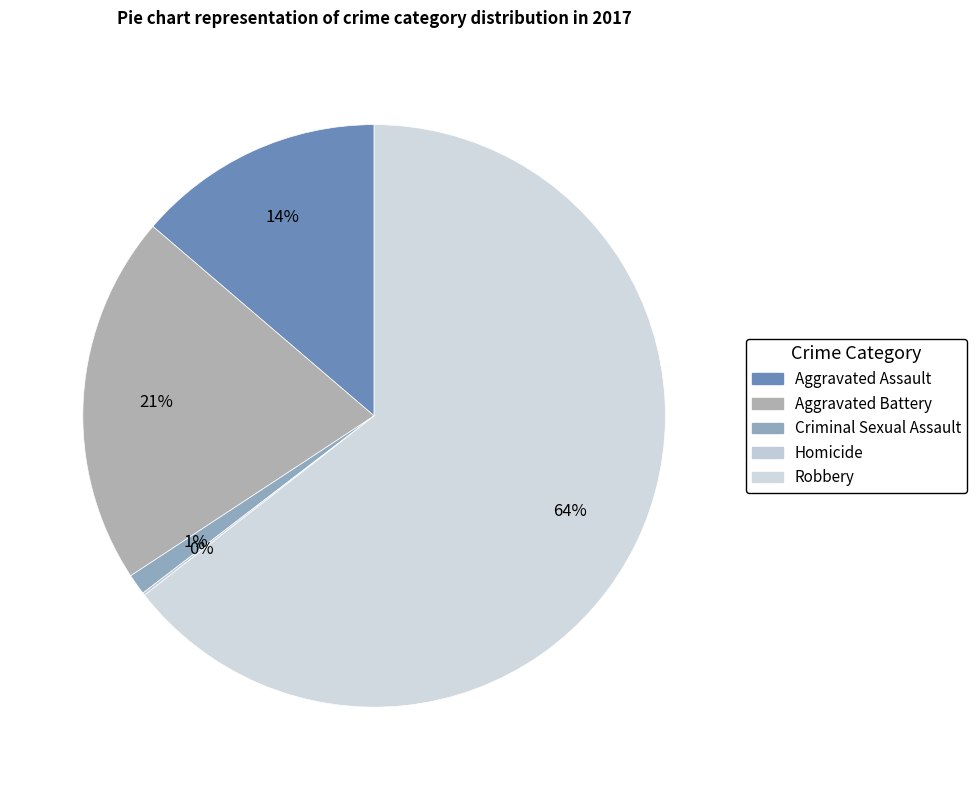

What is the largest slice in the pie chart?

Robbery